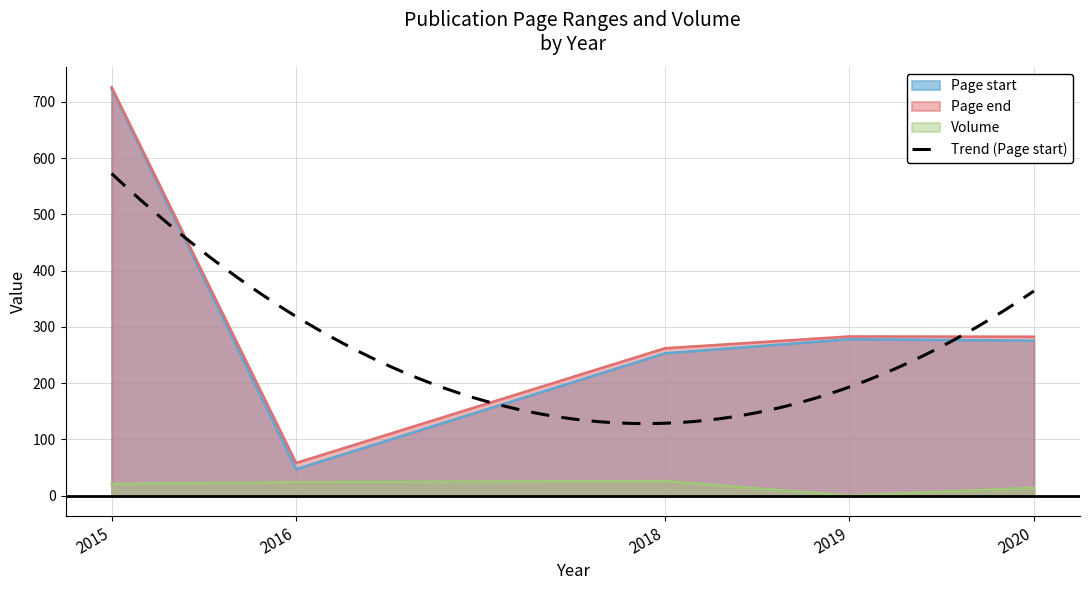

At which category is the sum across all series the highest?

2015